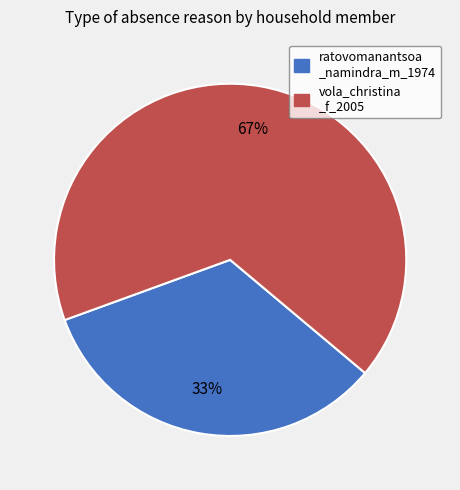

What percentage is the ratovomanantsoa _namindra_m_1974 slice, to the nearest percent?

33%